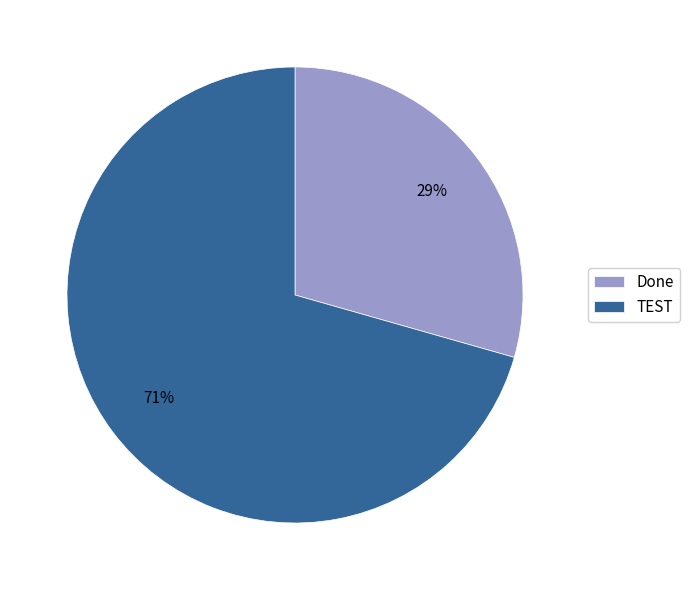

Is the sum of Done and TEST greater than half?

Yes